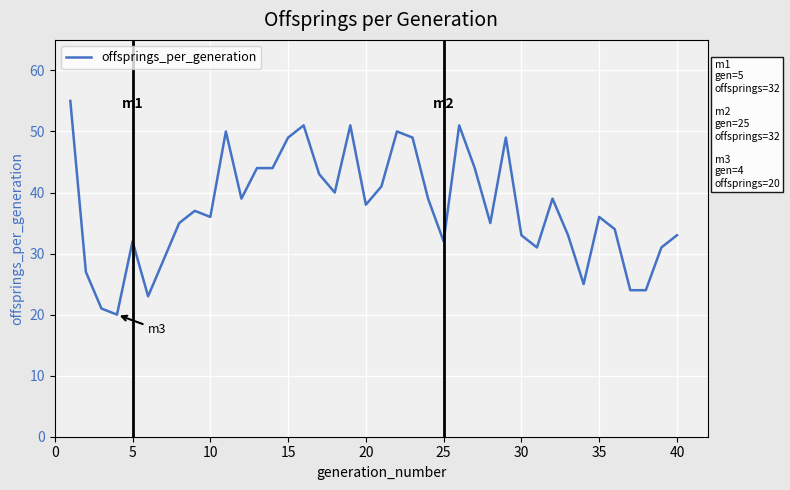

Count the number of data series in this chart.

1